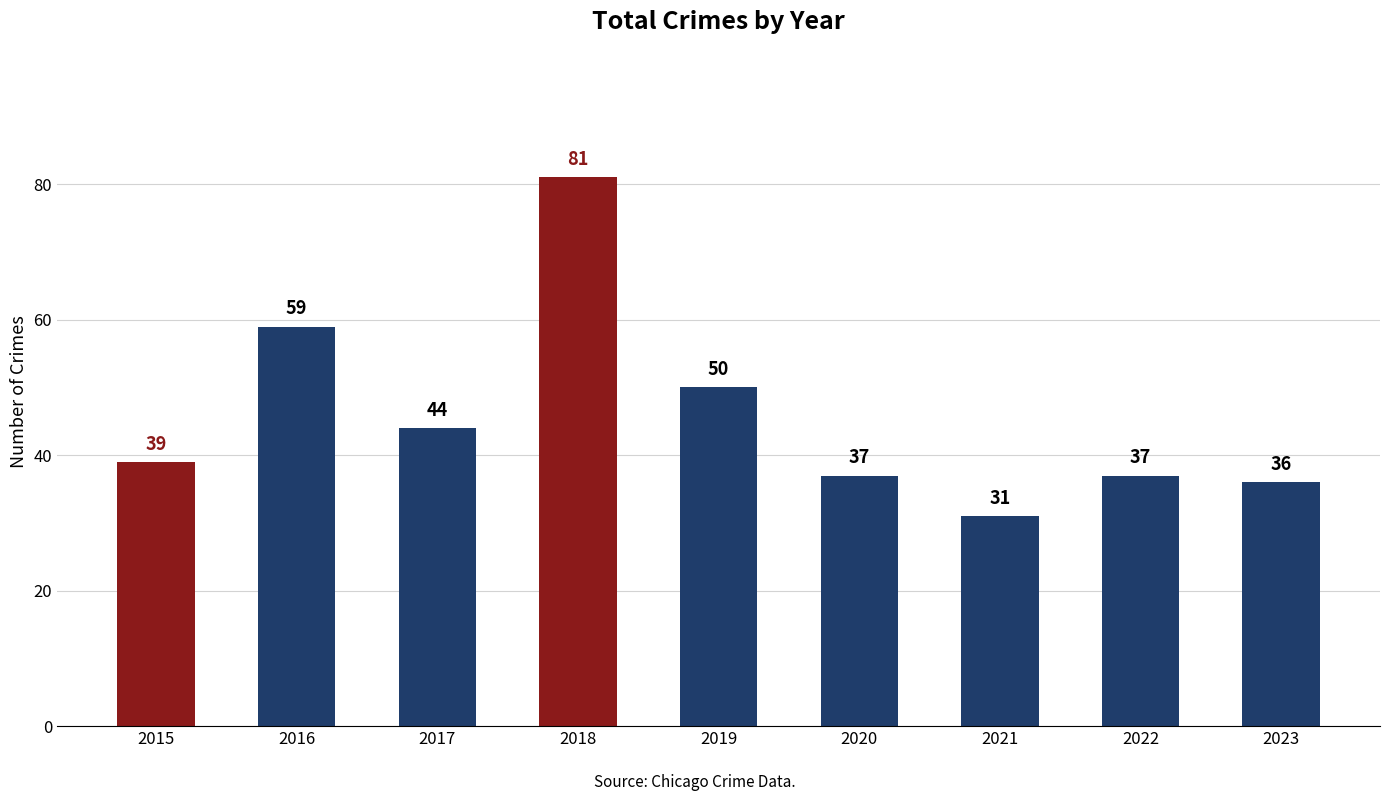

What is the change in value from 2018 to 2023?

-45